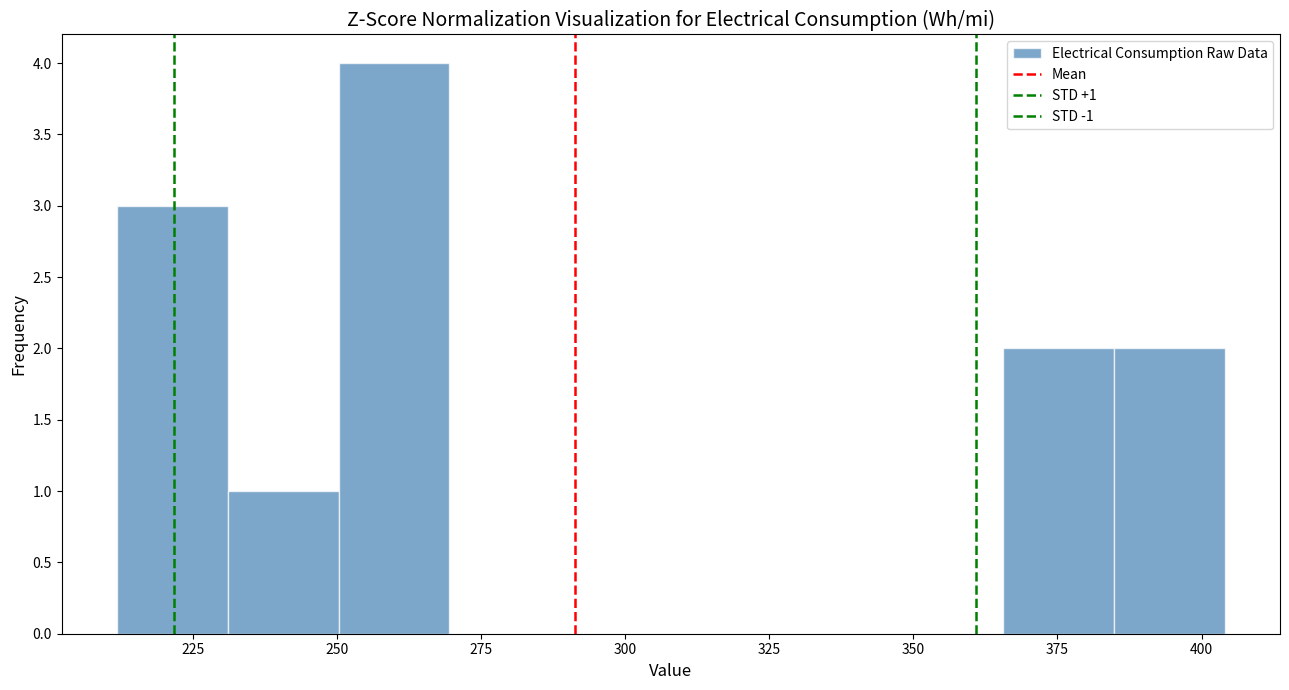

Read against the x-axis, roughly where is the centre of the tallest bar?

260